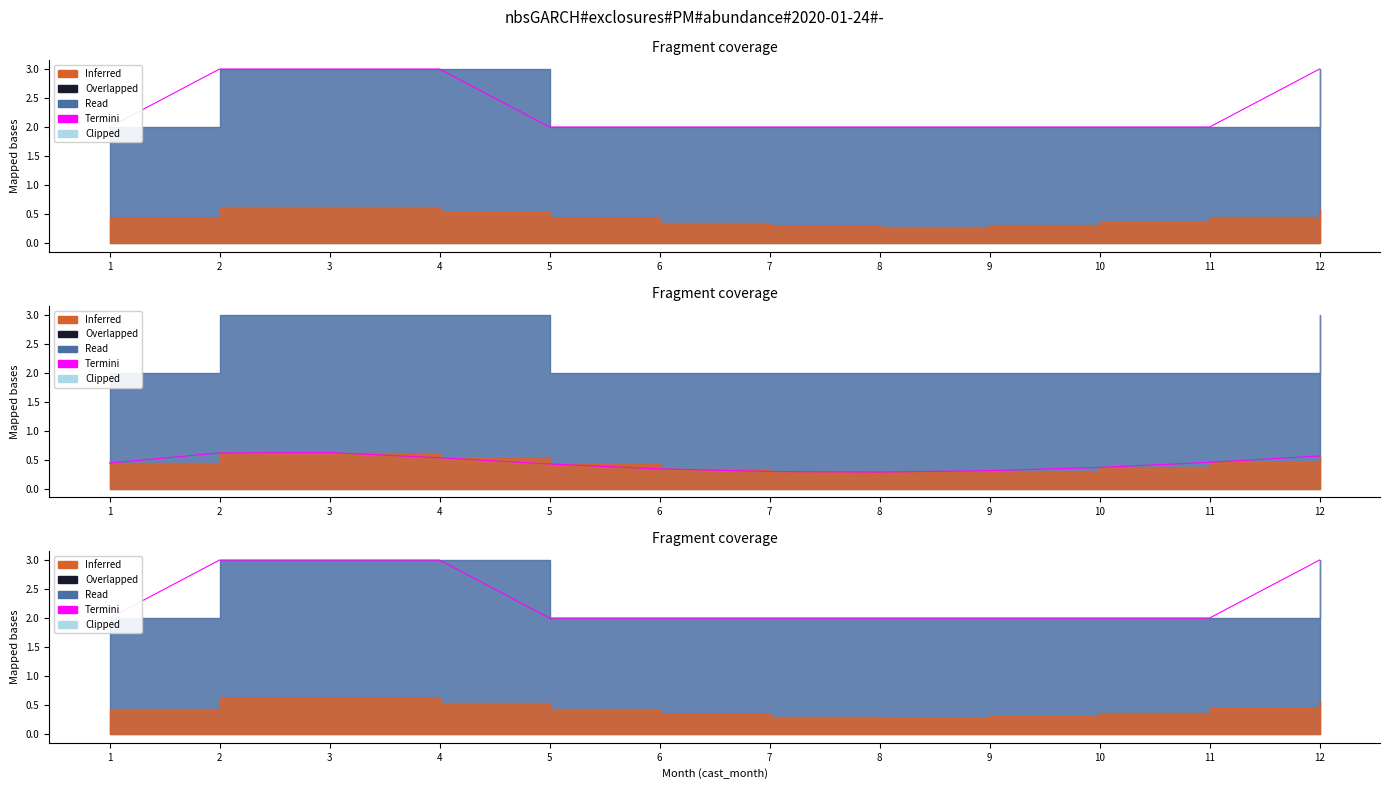

How many categories are shown in the chart?

12